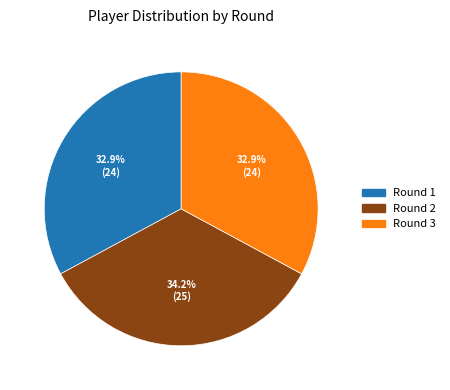

How many slices are in this pie chart?

3